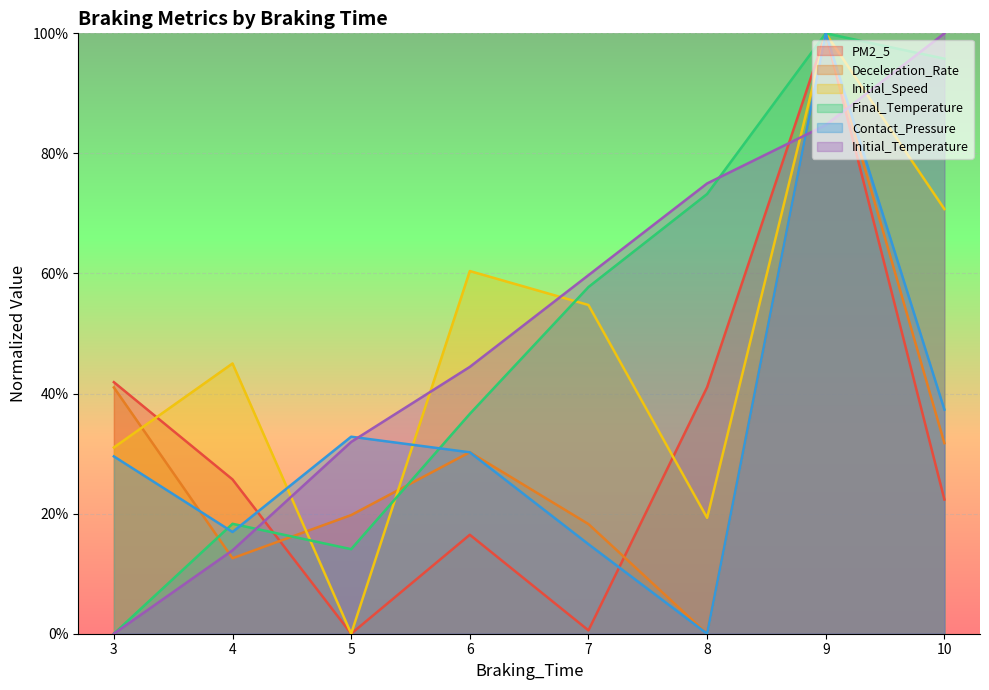

Where is Initial_Speed nearest to the value 0?

5